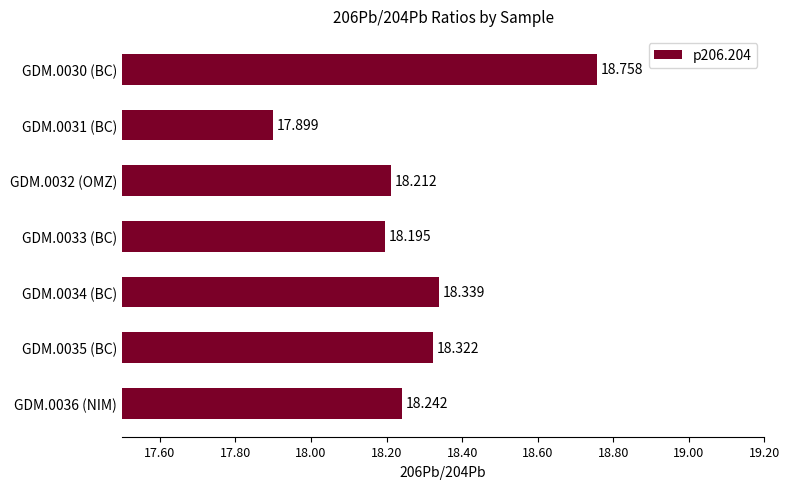

List the labels in order of value, largest first.

GDM.0030 (BC), GDM.0034 (BC), GDM.0035 (BC), GDM.0036 (NIM), GDM.0032 (OMZ), GDM.0033 (BC), GDM.0031 (BC)